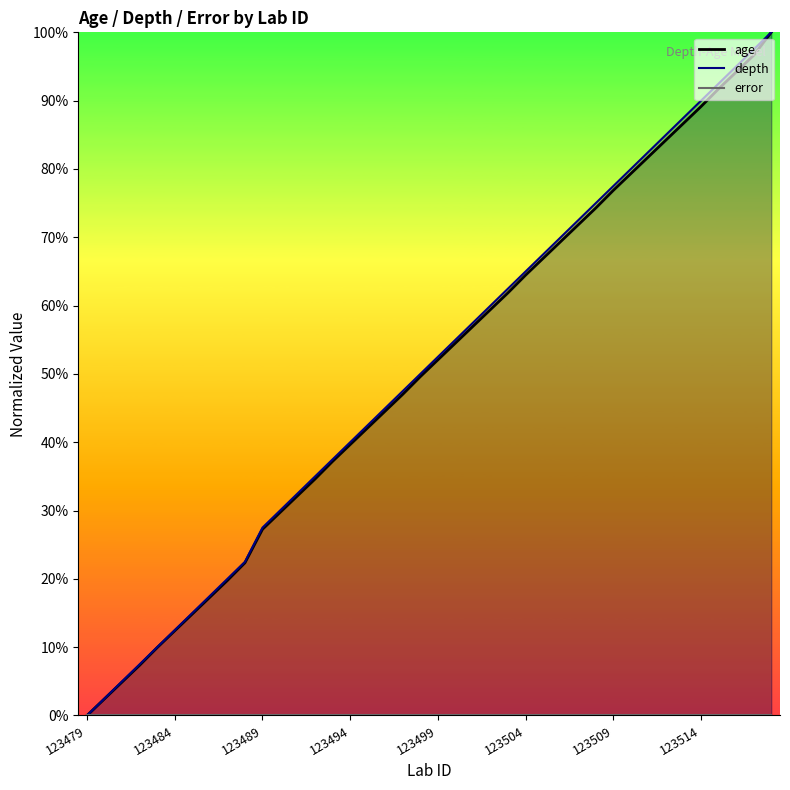

How many data points in depth are above 0?

39